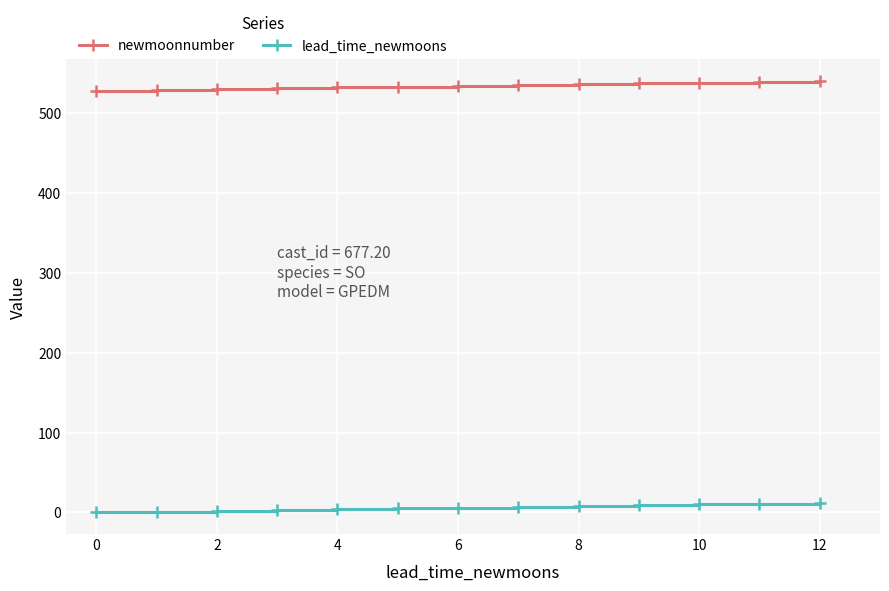

At how many categories does at least one series exceed 356?

13